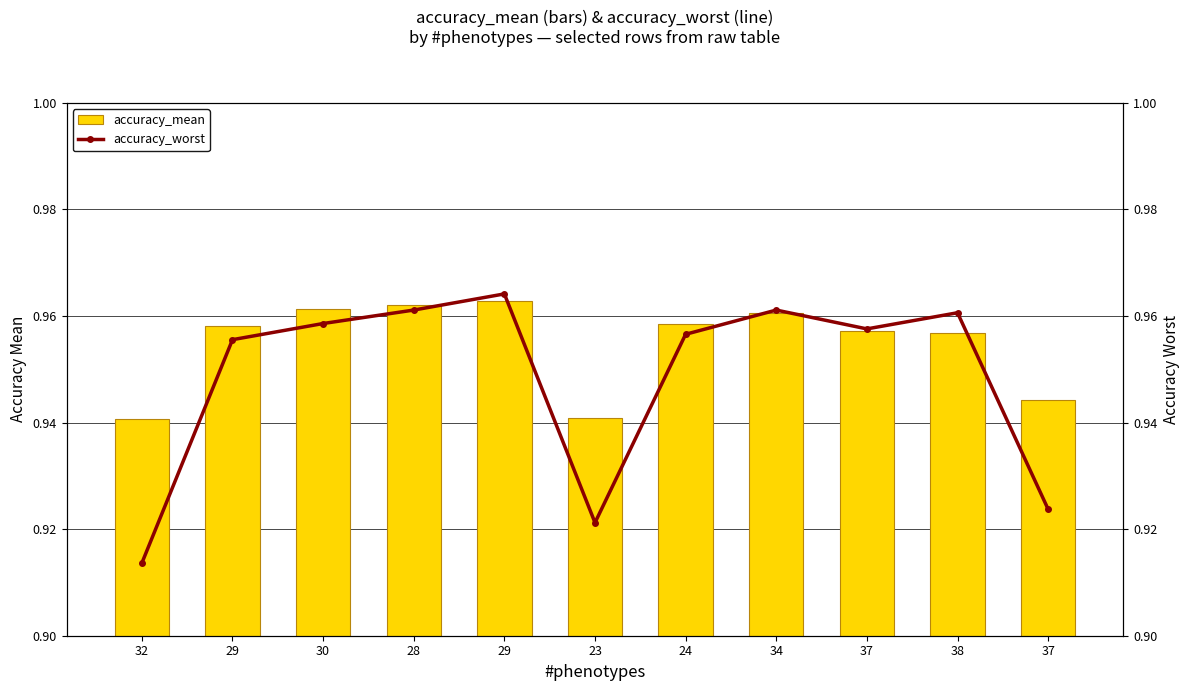

Which series has the largest range (max minus min)?

accuracy_worst